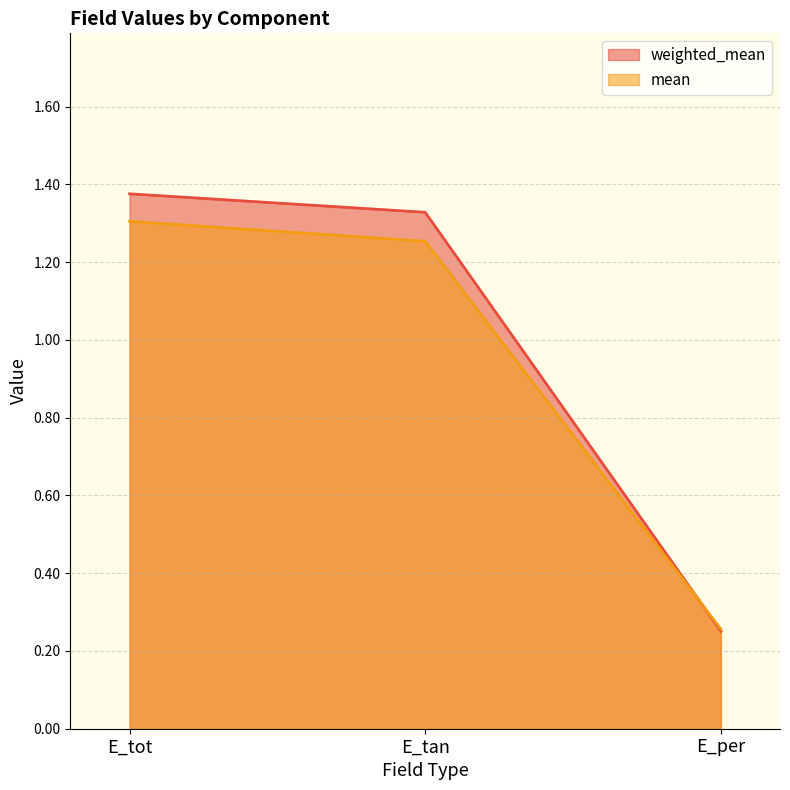

At which category does the chart reach its minimum across all series?

E_per